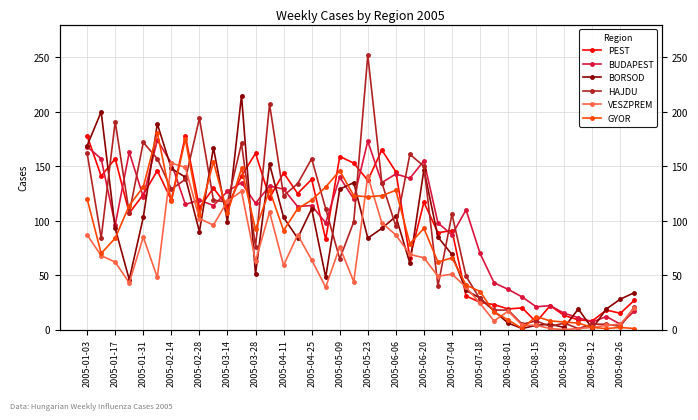

What is the approximate value of BORSOD at 2005-01-17?

200